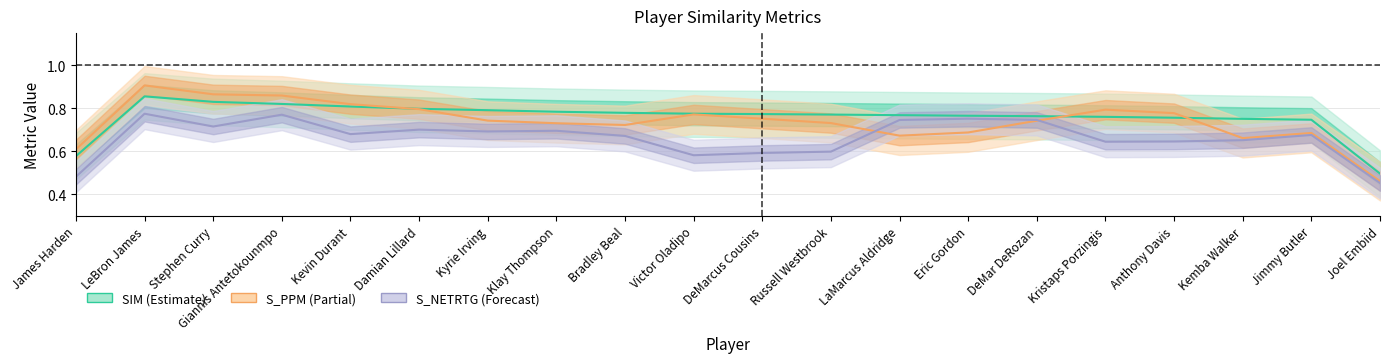

True or false: S_NETRTG has a value of 0.7 at Kemba Walker.

True